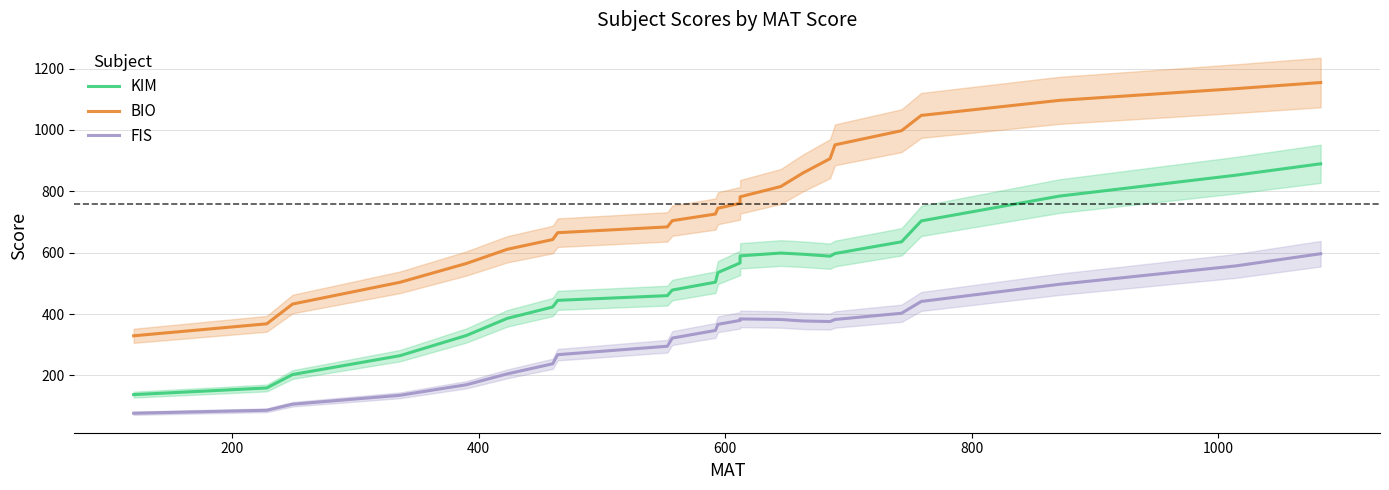

The KIM series shows 262.7 at 11. True or false?

False